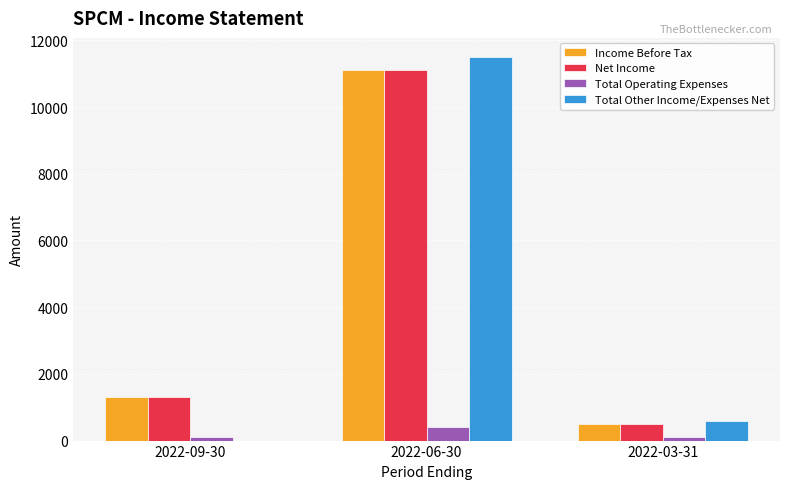

Which series has the largest range (max minus min)?

Total Other Income/Expenses Net